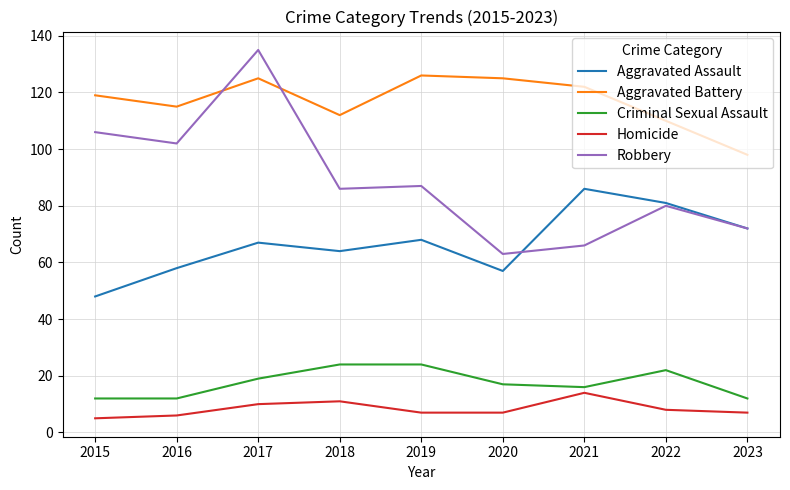

What is the difference between the Homicide values at 2015 and 2016?

1